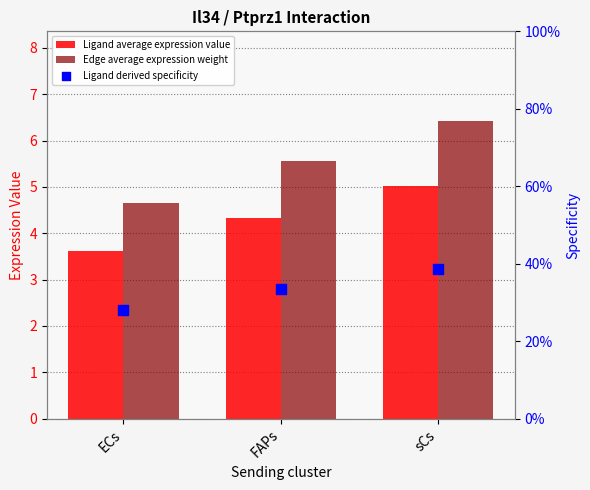

At how many categories does at least one series exceed 1?

3